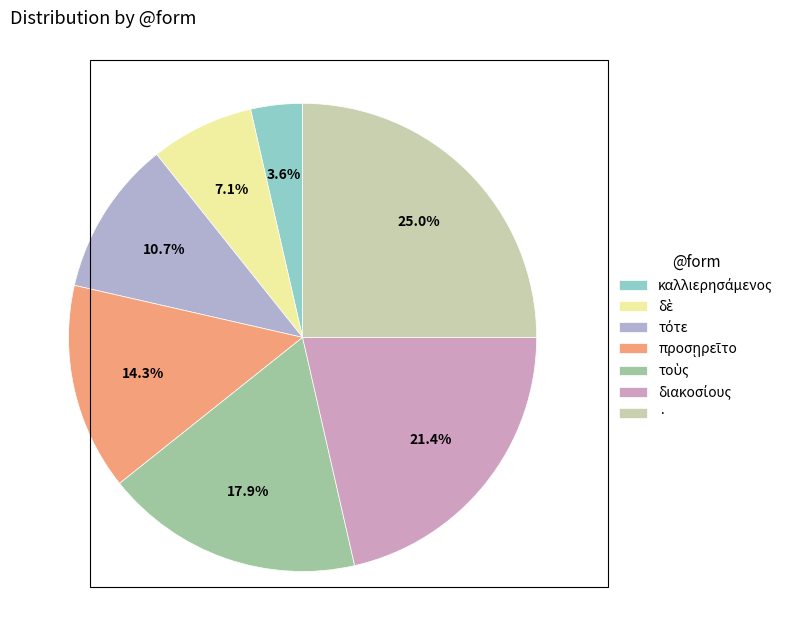

What percentage do καλλιερησάμενος and · together represent?

28.6%